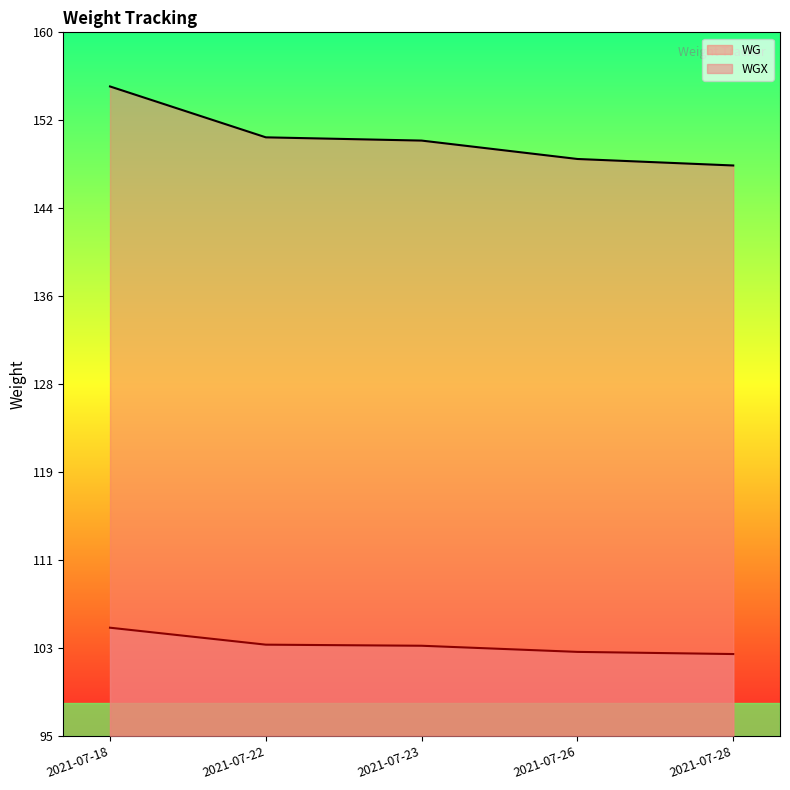

What is the total value across all series at 2021-07-26?

251.1